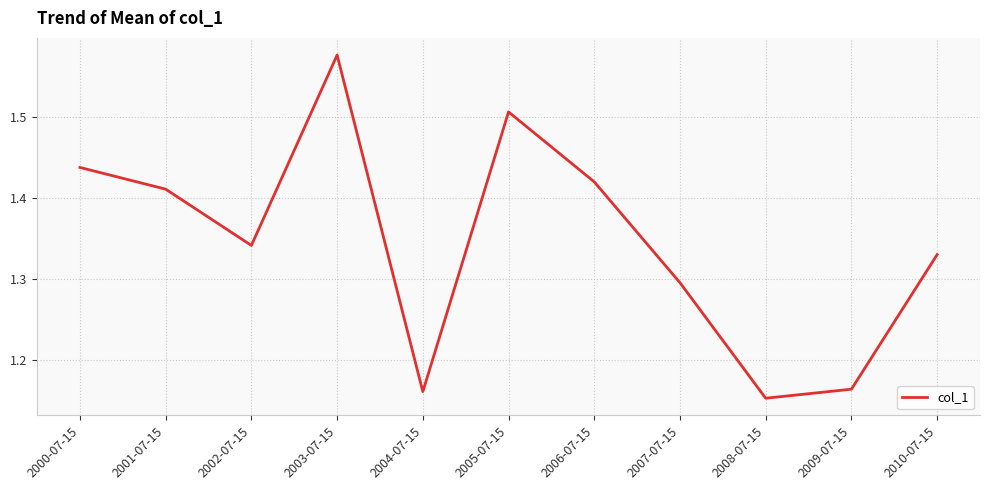

How many series are shown in this chart?

1